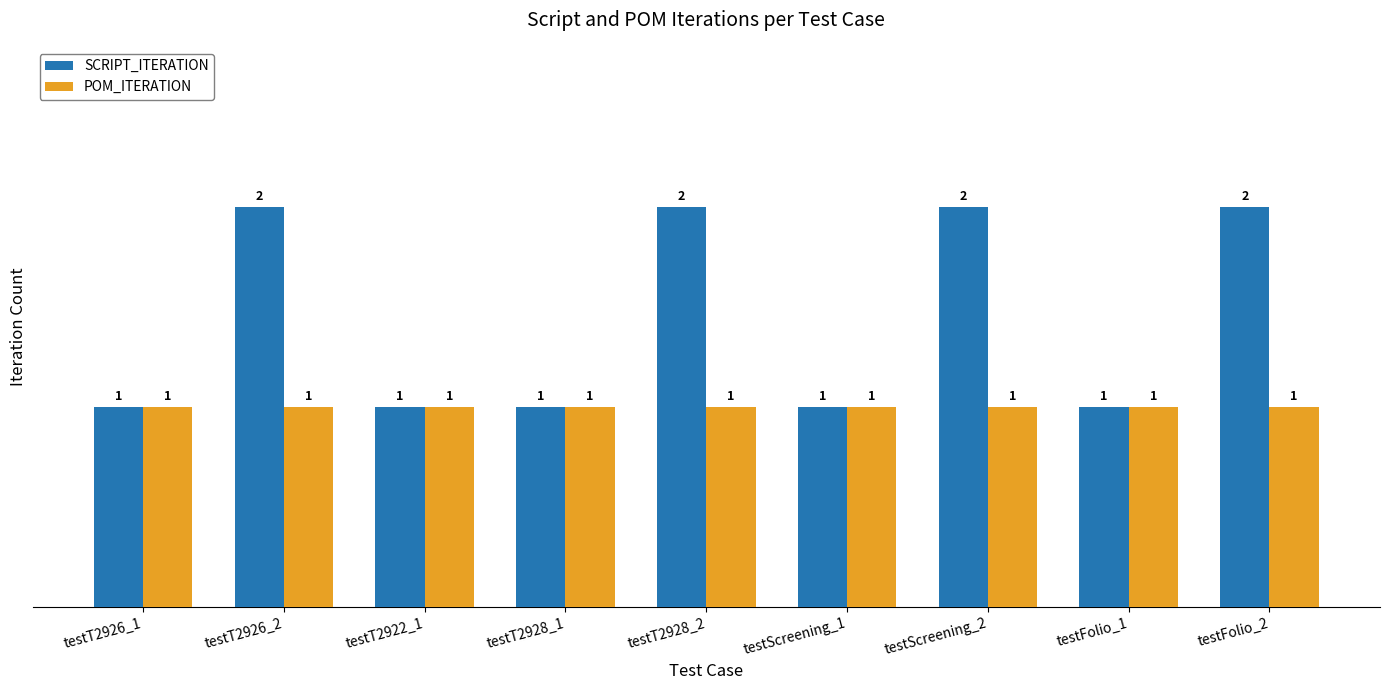

What is the value of the POM_ITERATION bar at the 1st from the left?

1